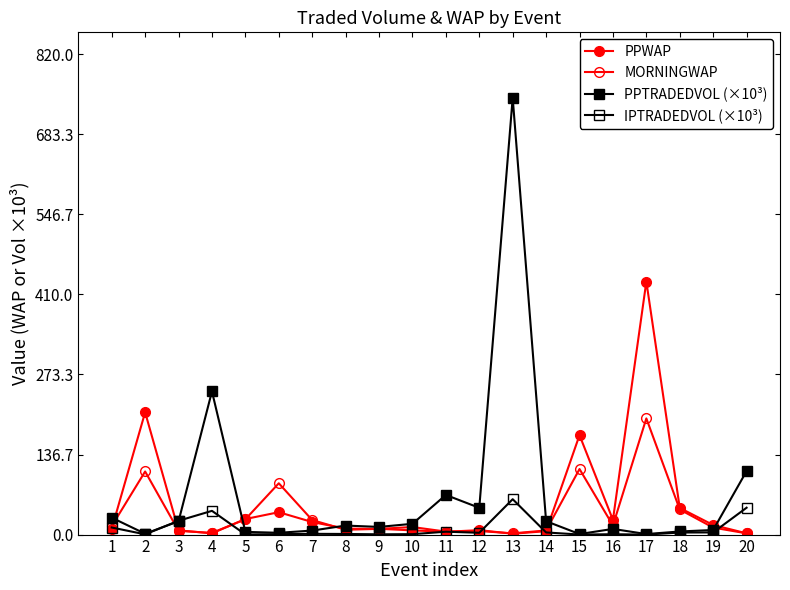

How many interior local valleys does the PPWAP series have?

4